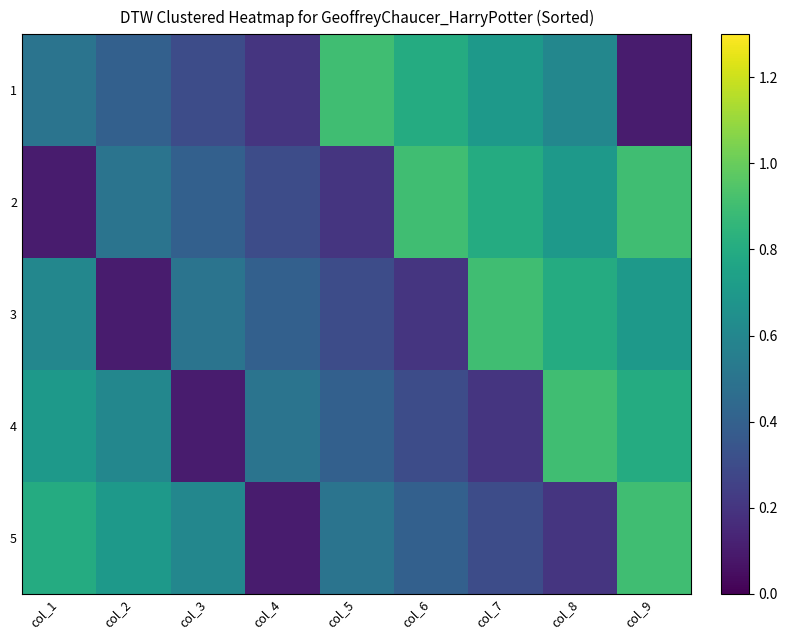

What is the difference between the highest and lowest values at col_2?

0.6